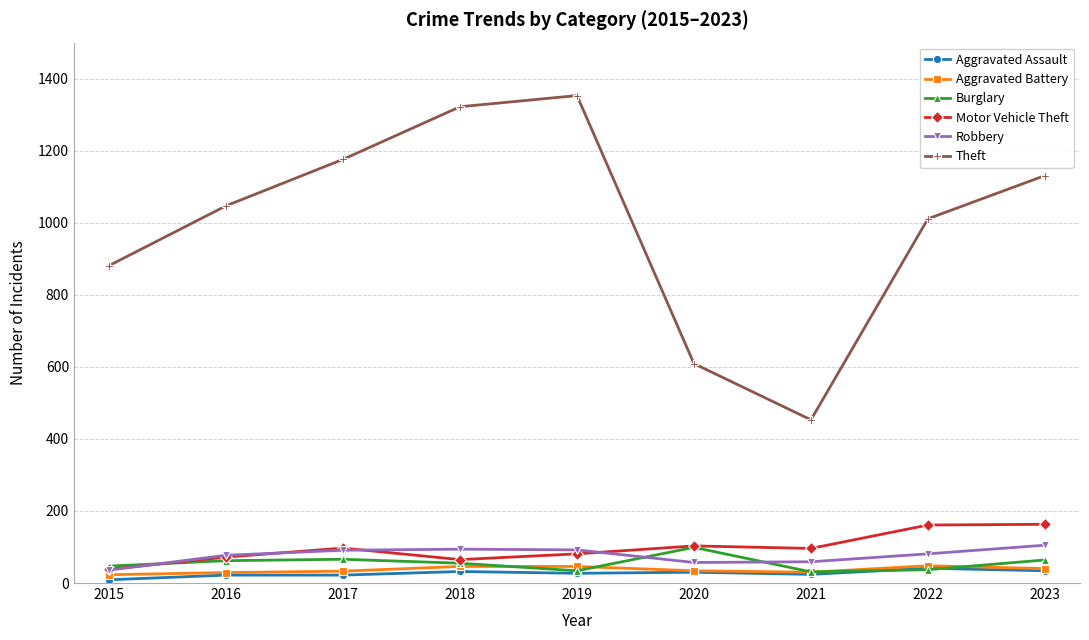

The Motor Vehicle Theft series shows 103 at 2020. True or false?

True